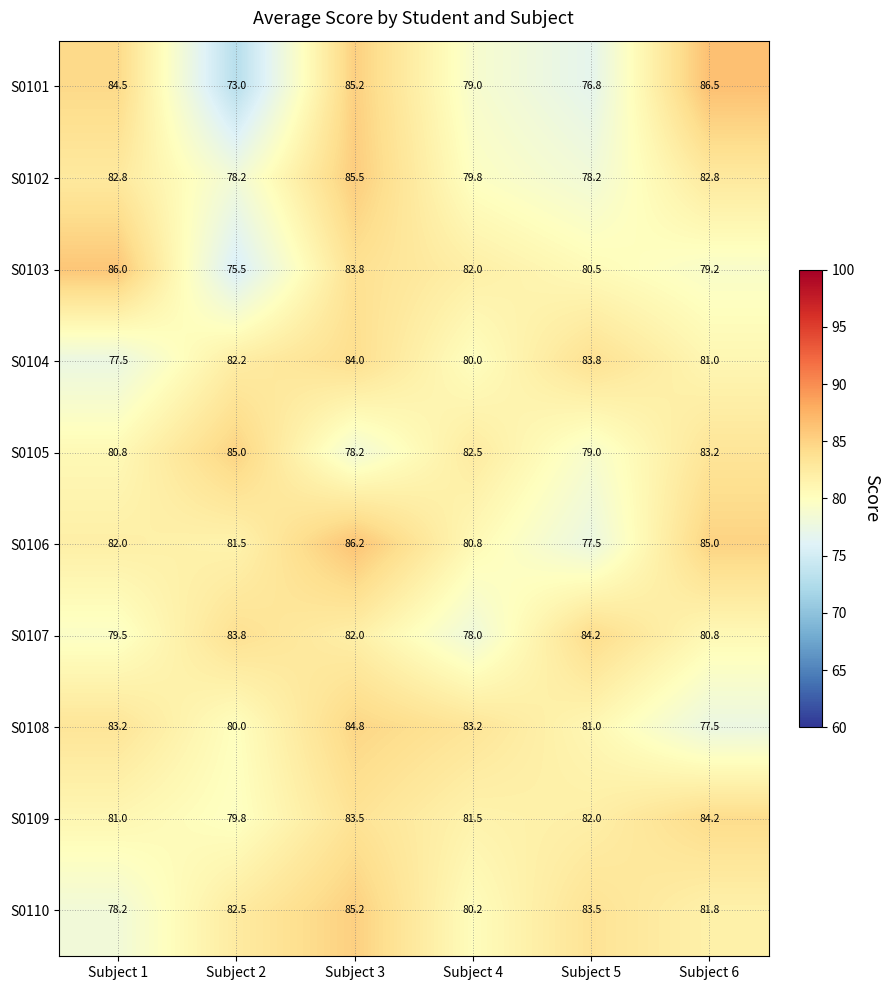

Which series changed the most between Subject 3 and Subject 6?

S0108